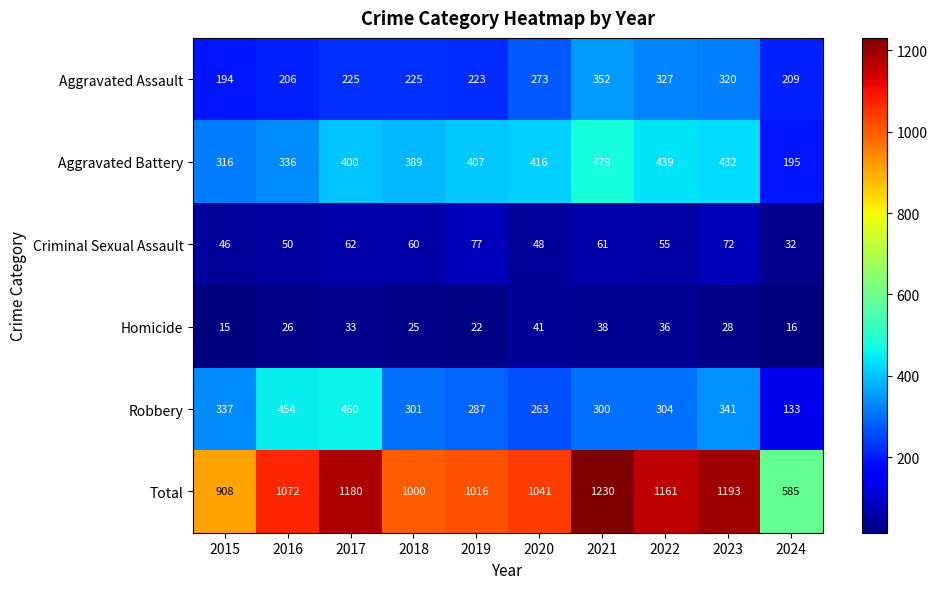

Which category has the lowest value across all series?

2015